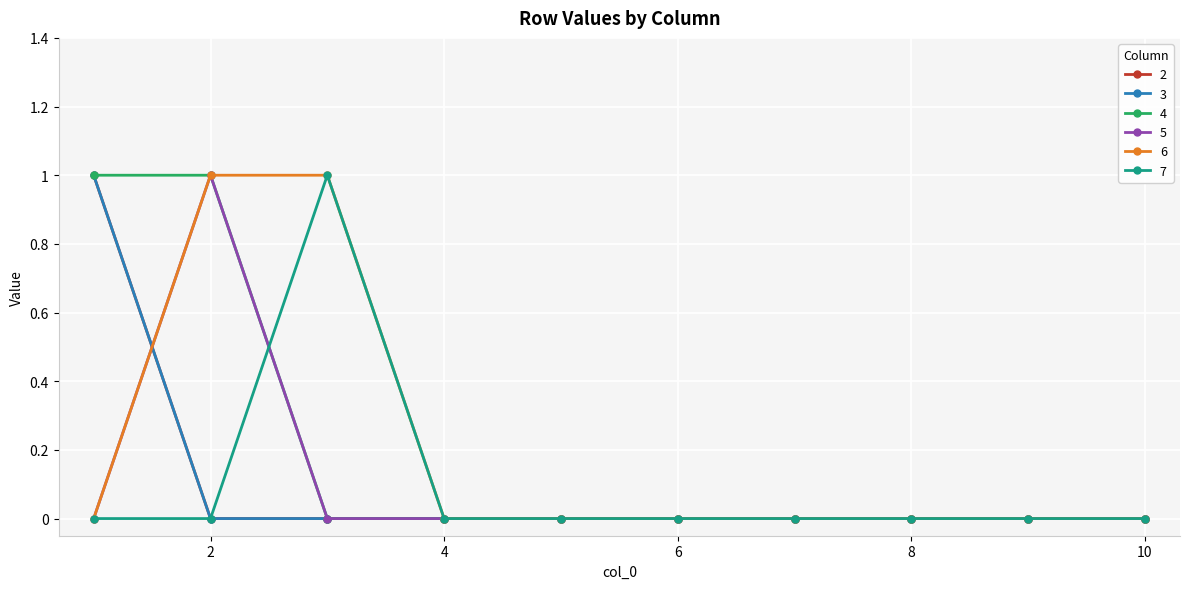

Does the chart have visible grid lines?

Yes